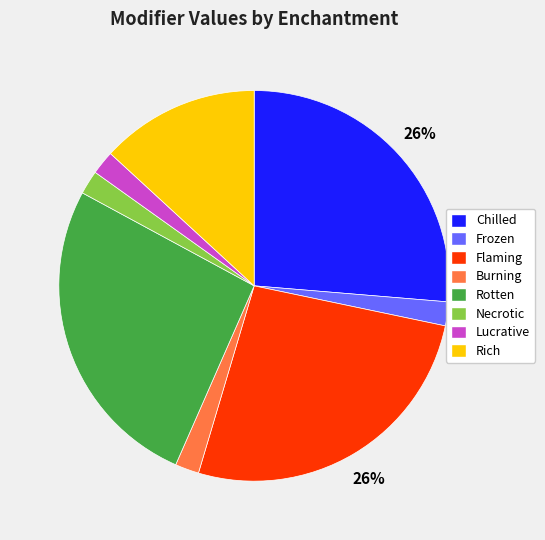

To the nearest percent, what is the average slice percentage?

12%